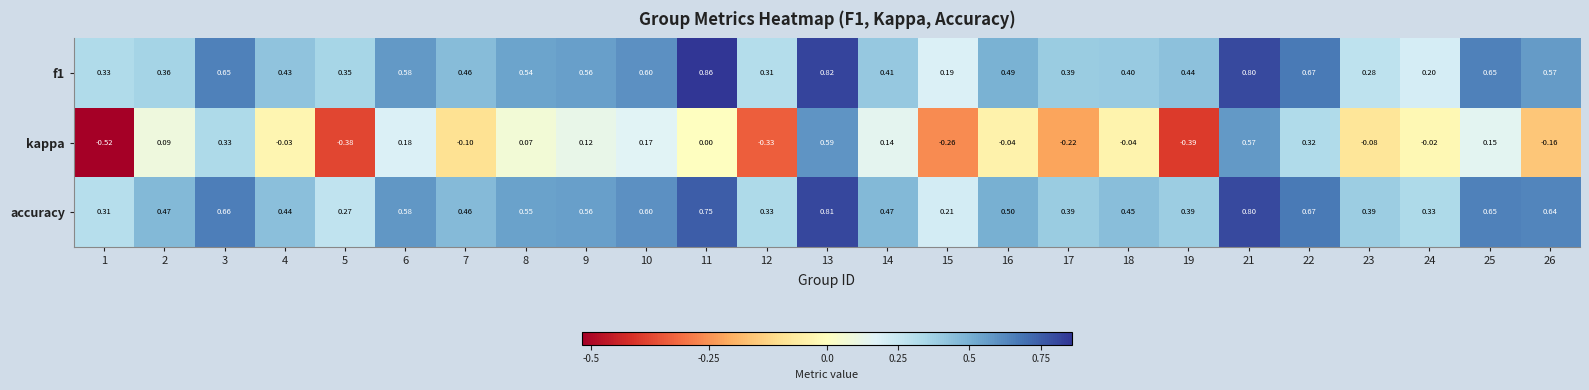

Which series changed the most between 7 and 21?

kappa